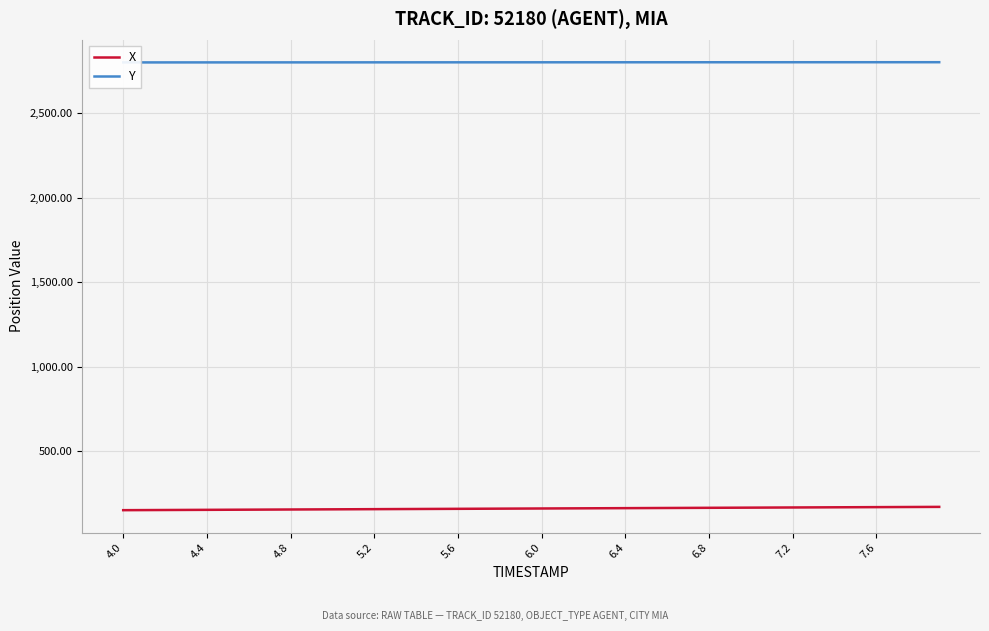

What is the maximum value for X?

172.2